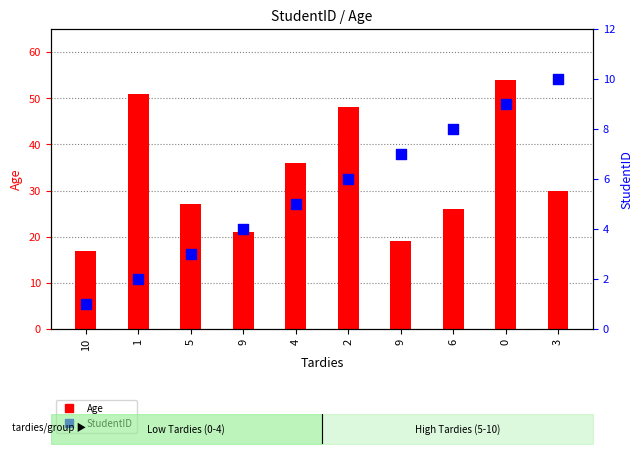

At how many categories does at least one series exceed 14?

10